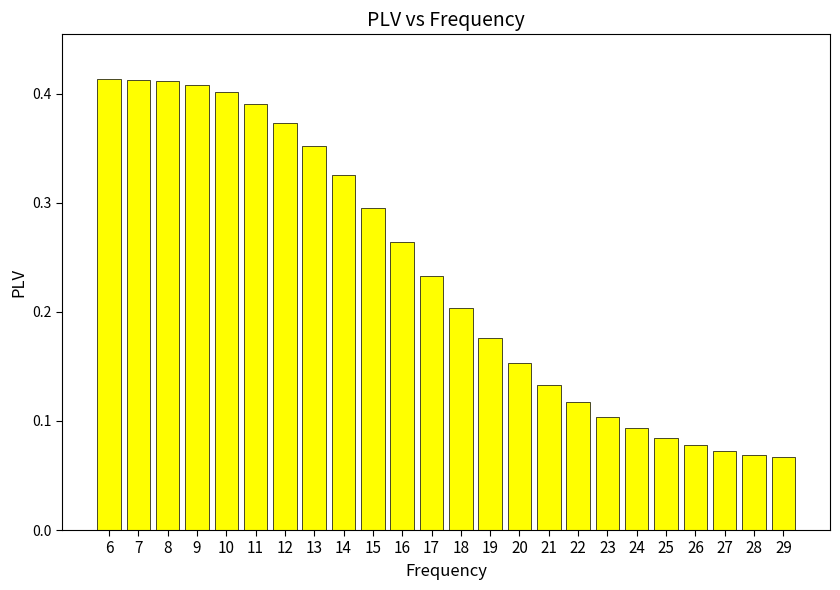

True or false: the data shows 0.2 at 19.

True